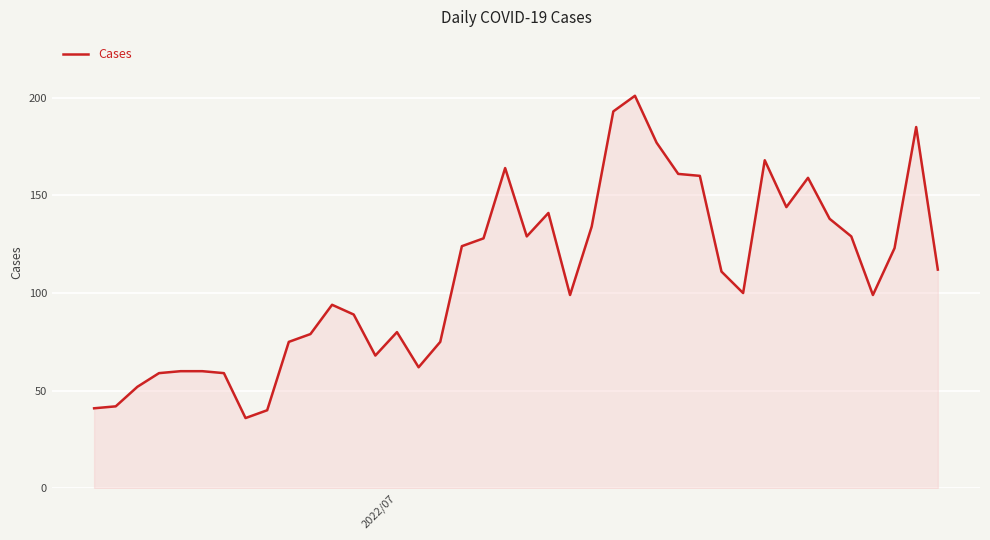

What is the difference between the maximum and minimum values?

165